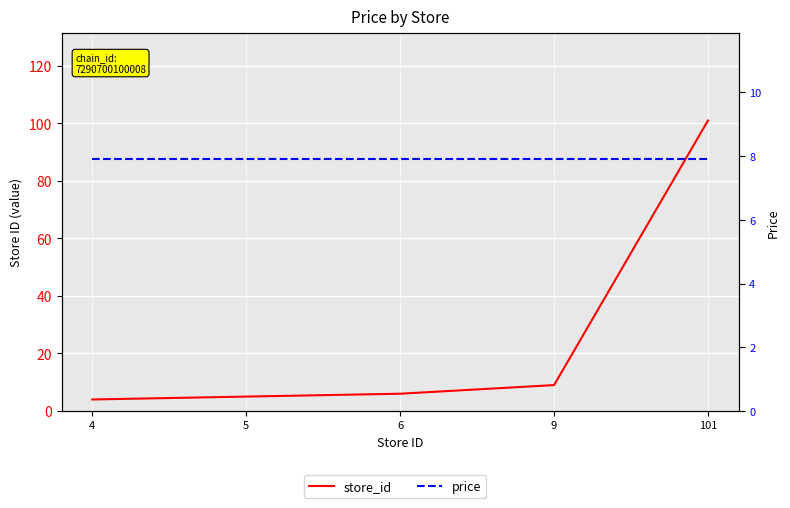

What is the average value of the price series?

7.9